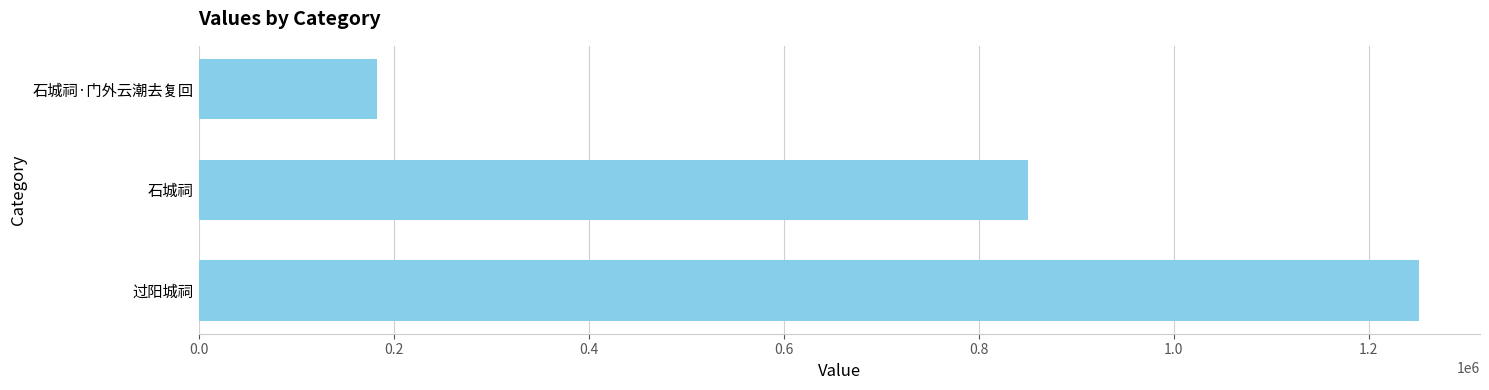

What is the sum of all values?

2284891